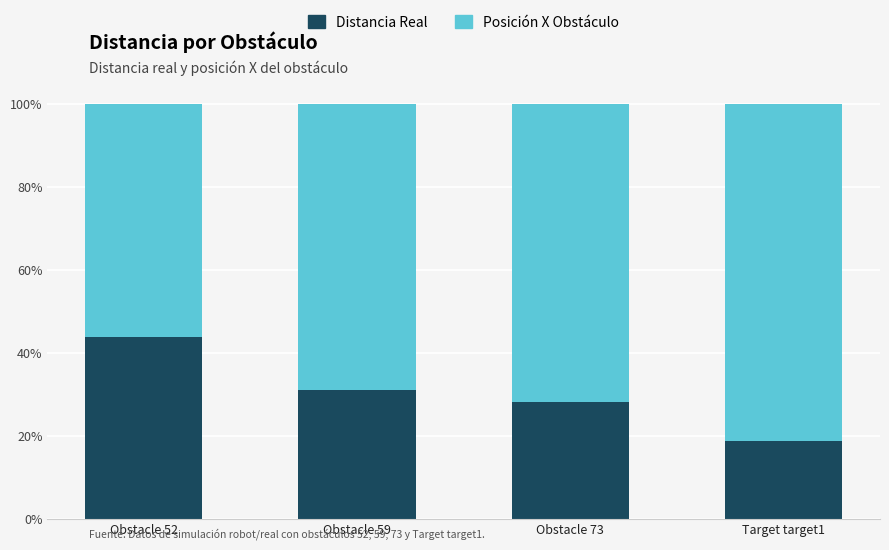

List the labels in order of Distancia Real value, largest first.

Obstacle 52, Obstacle 59, Obstacle 73, Target target1